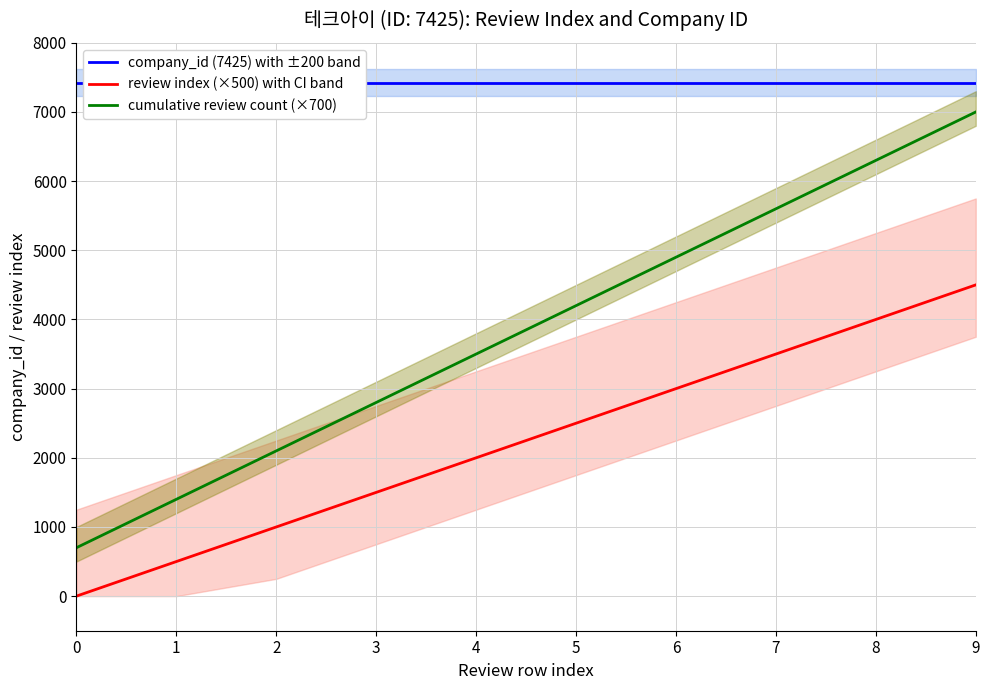

What is the sum of all cumulative review count (×700) values?

38500